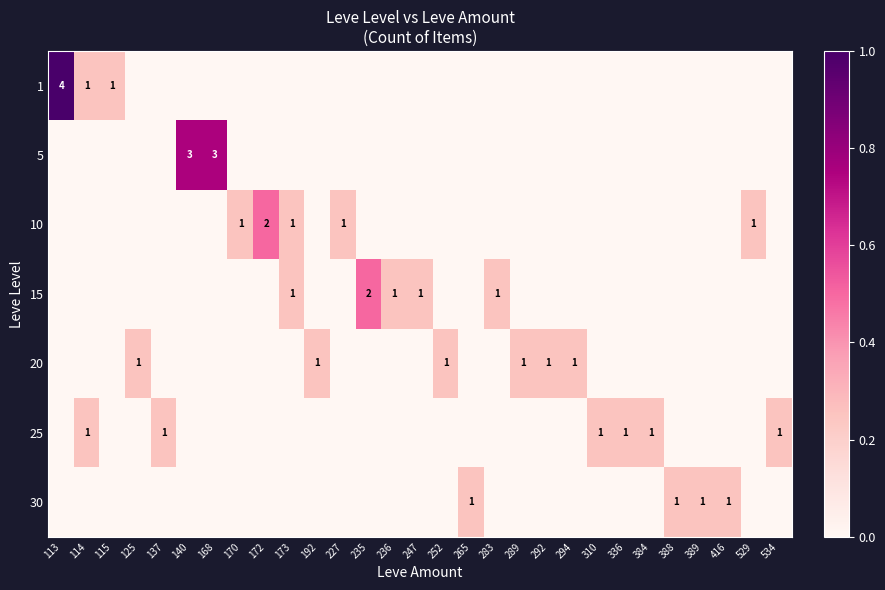

The 20 series shows 1 at 252. True or false?

True